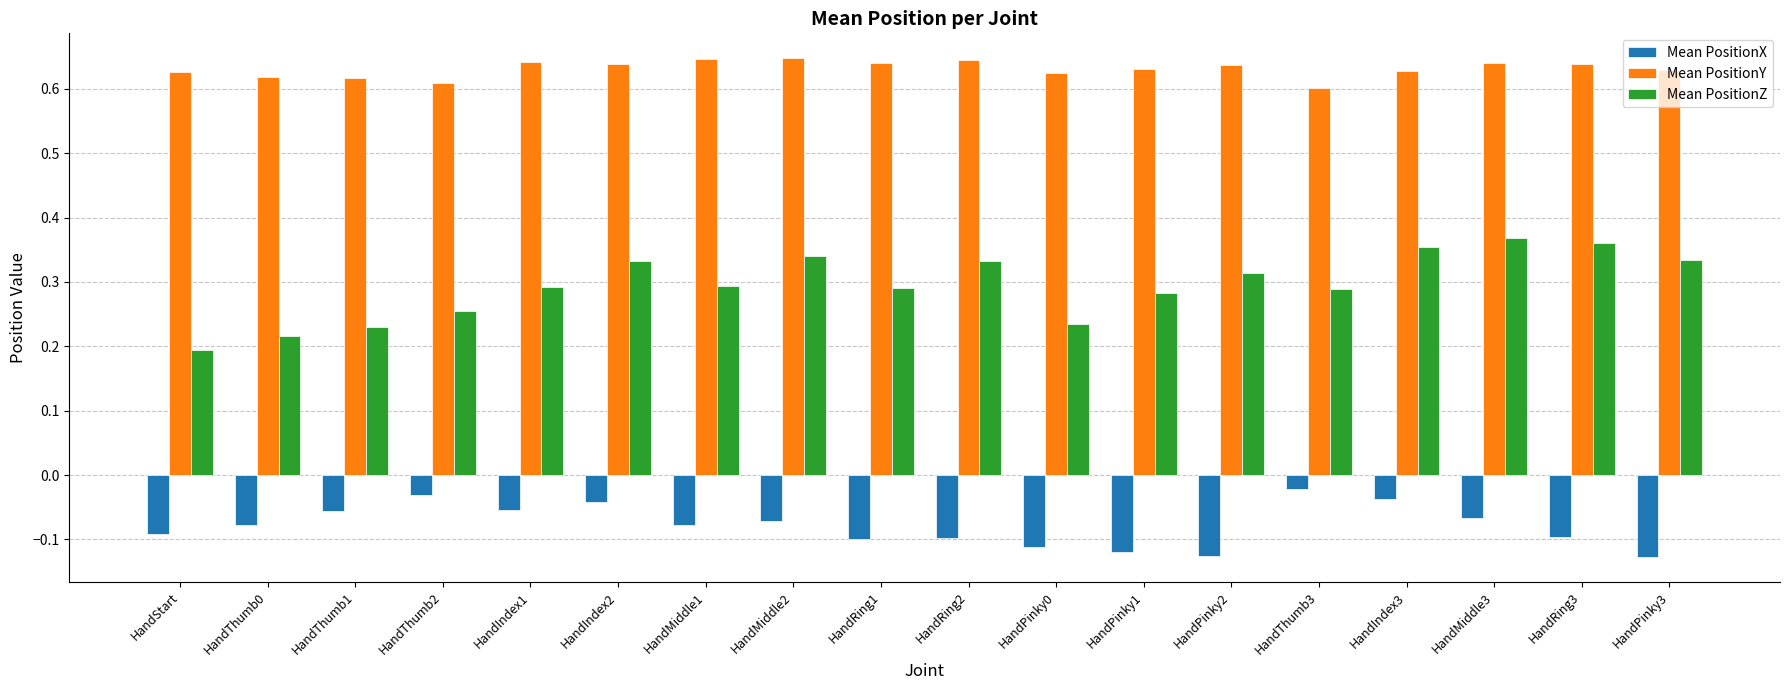

Count the Mean PositionY values in the range 0 to 1.

18